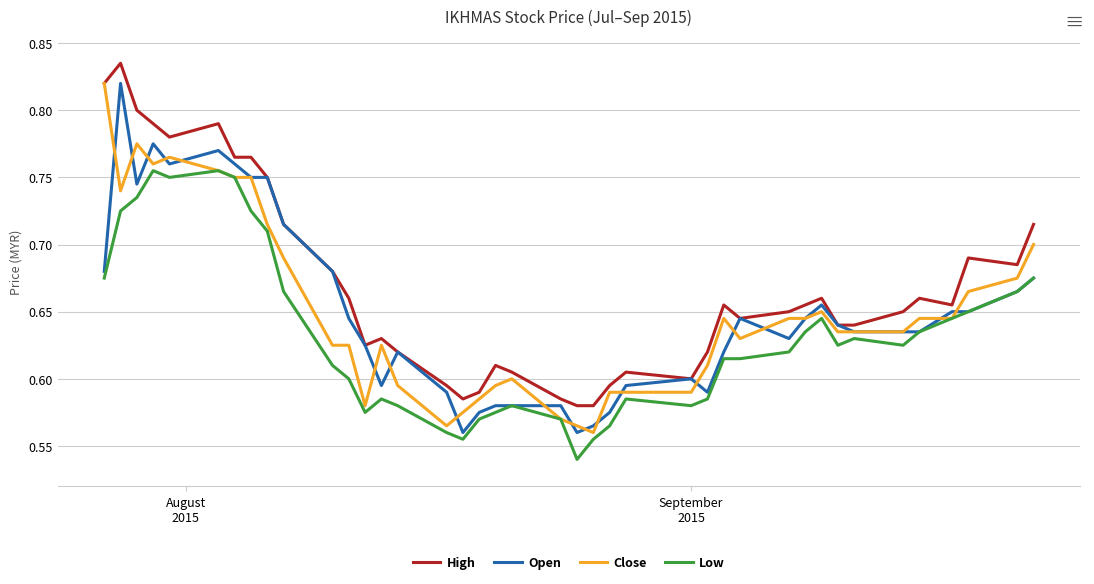

Which series has the largest total across all categories?

High